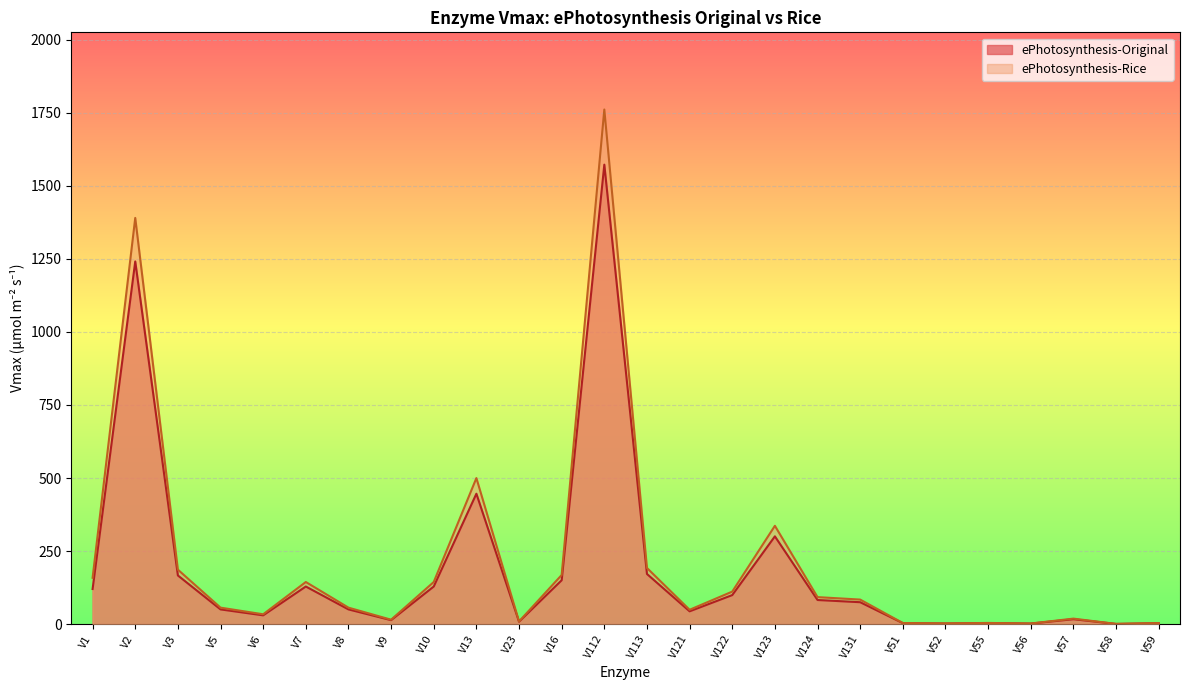

What are all the series names shown in the legend?

ePhotosynthesis-Original, ePhotosynthesis-Rice